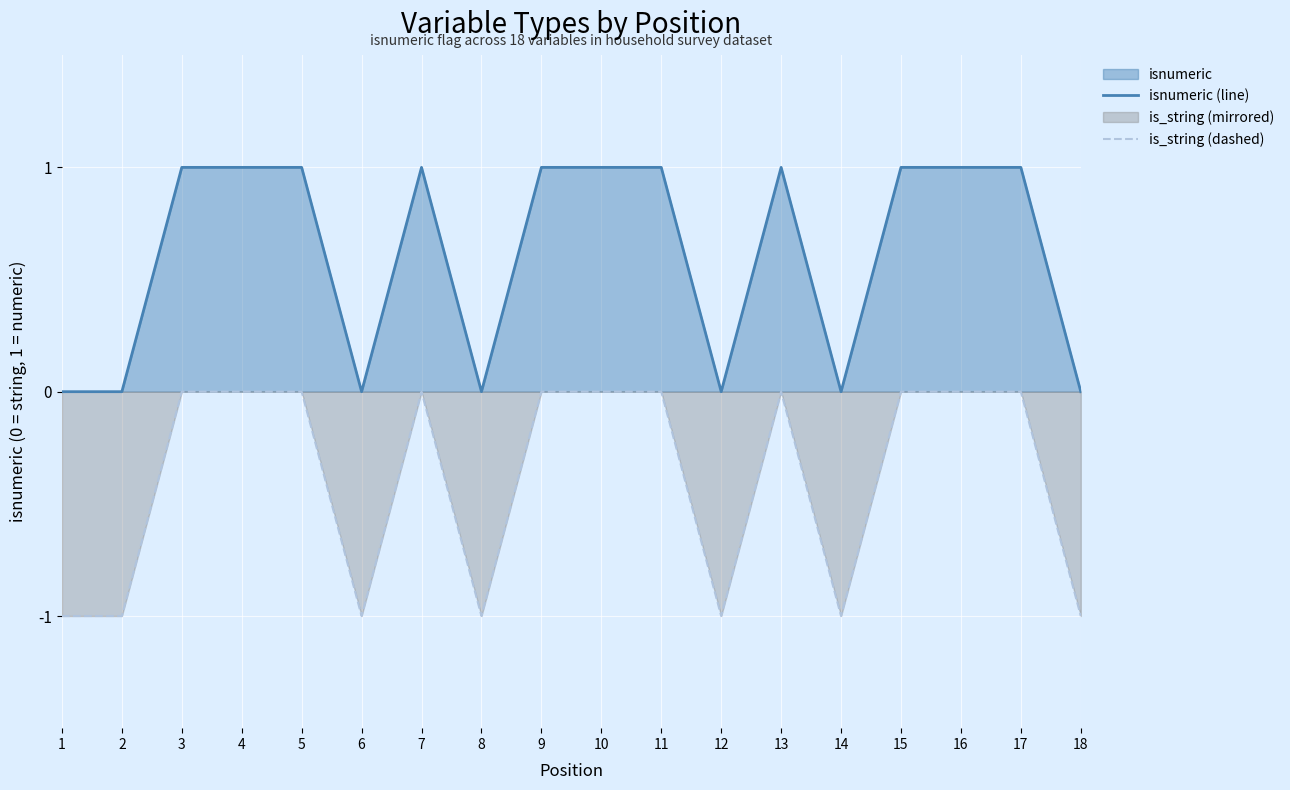

How many lines are shown in the chart?

2